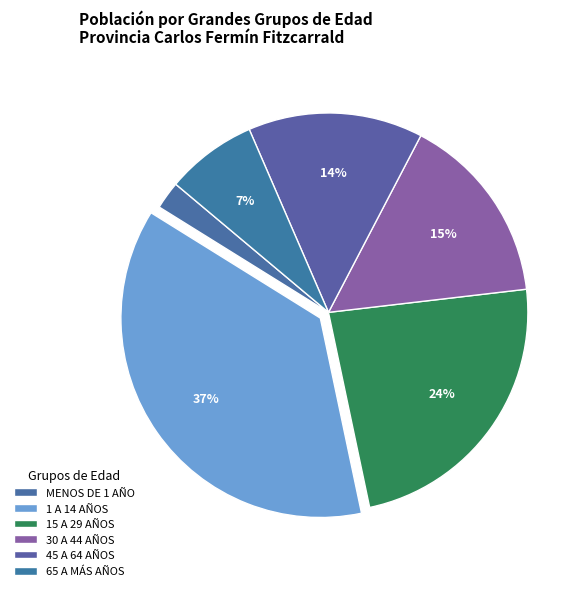

How many slices are in this pie chart?

6